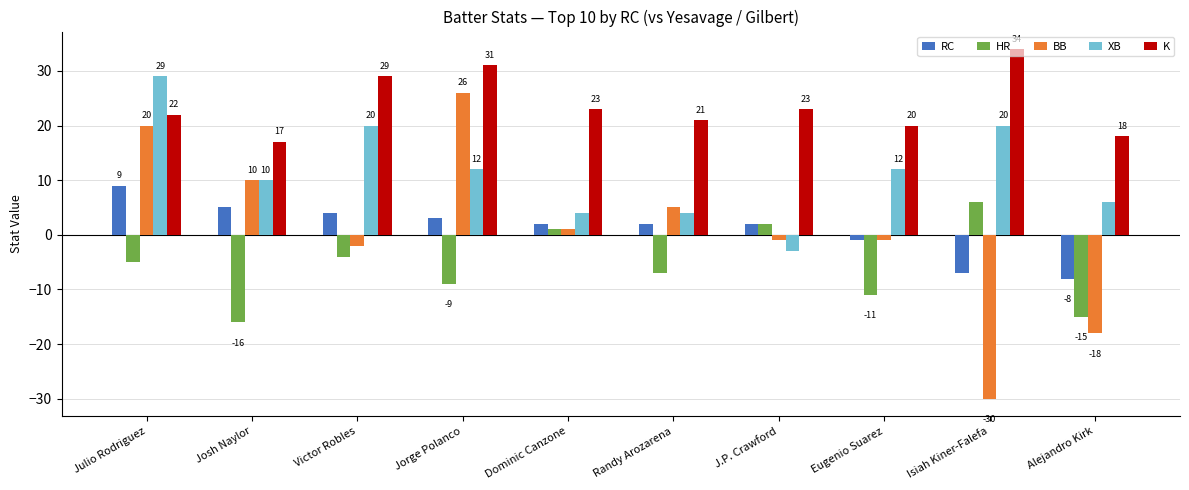

Which series has the widest spread of values?

BB